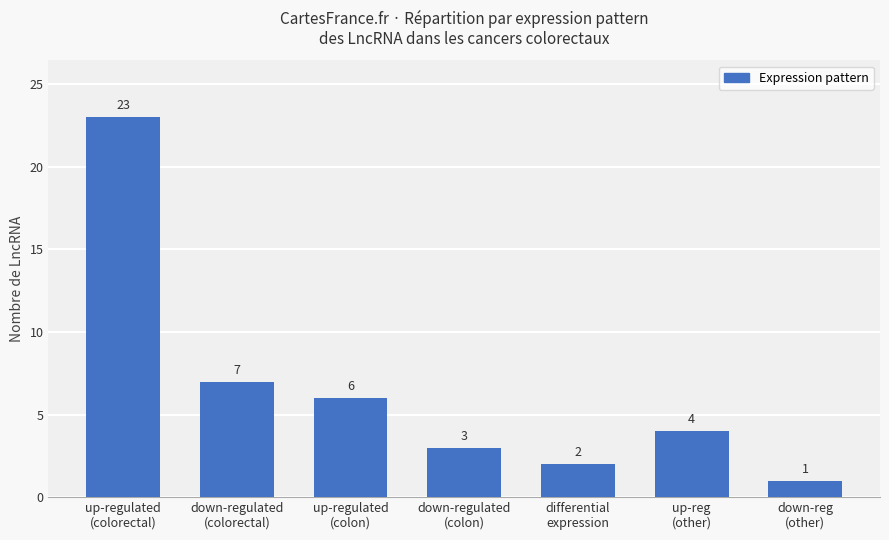

Does the chart contain any negative values?

No